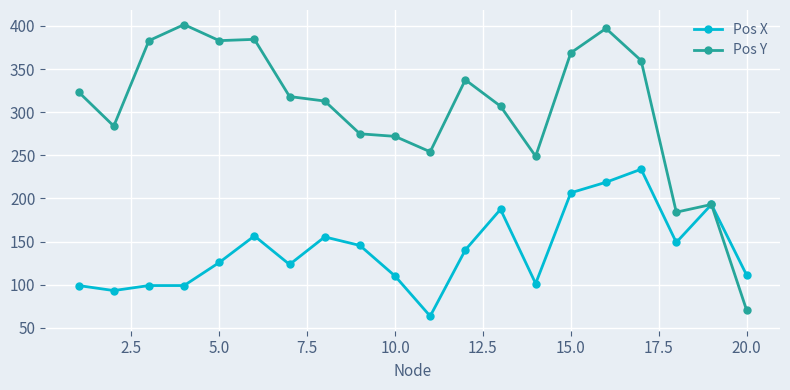

What is the maximum value shown in the chart?

401.5